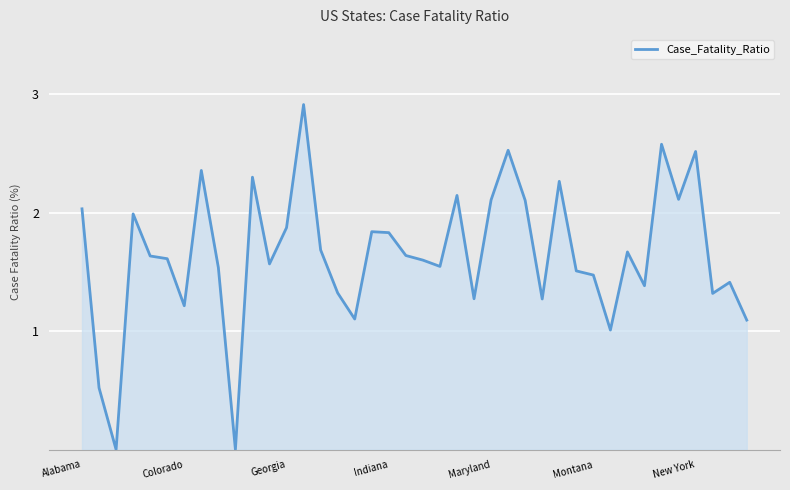

What is the difference between the maximum and minimum values?

2.9